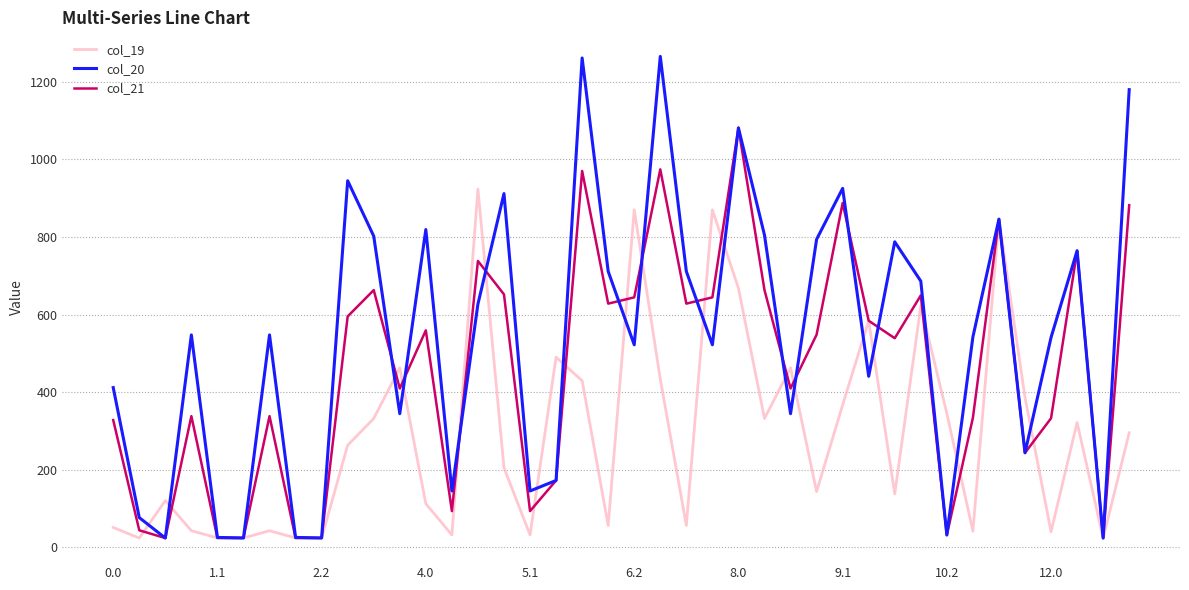

Which series has the widest spread of values?

col_20